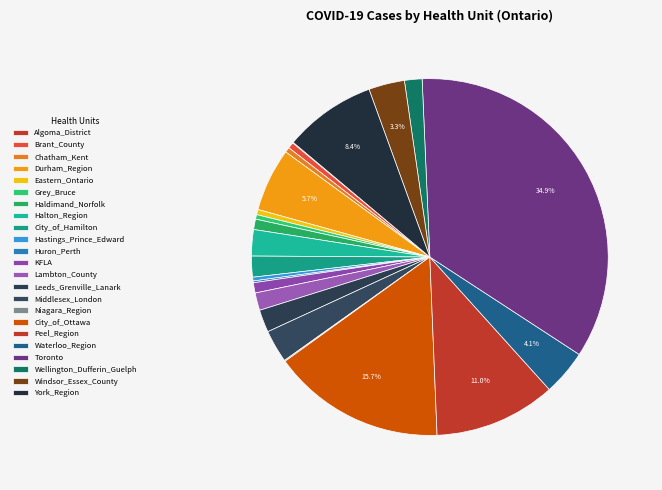

What portion of the pie excludes Leeds_Grenville_Lanark?

98.0%